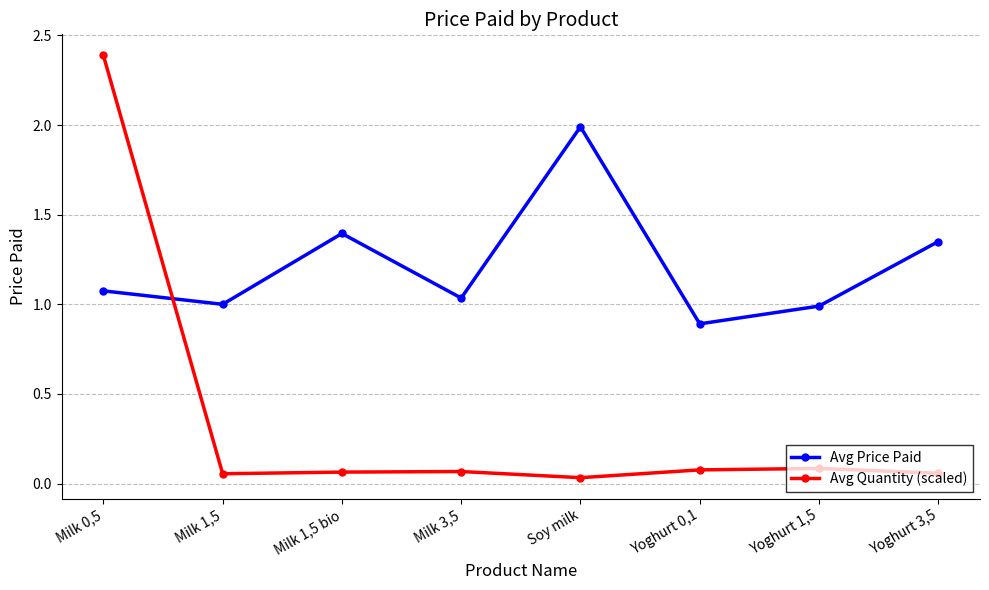

List the series in order of their overall mean, lowest first.

Avg Quantity (scaled), Avg Price Paid